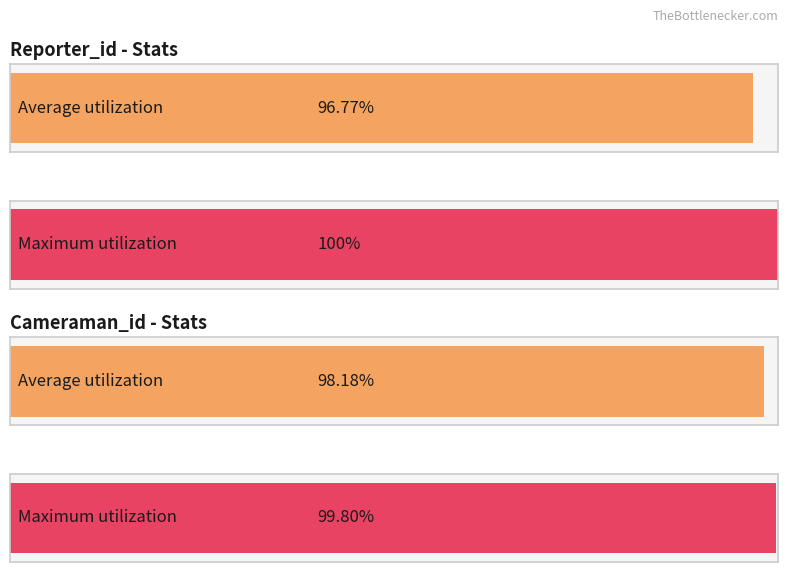

Rank the series at video/msvideo from highest to lowest value.

Cameraman_id, Reporter_id